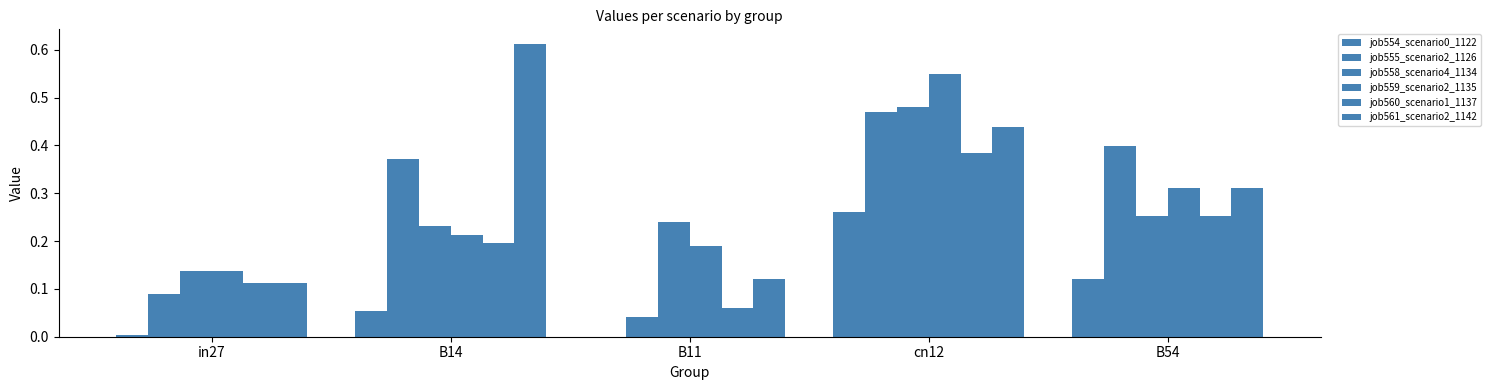

Are the bars grouped side by side (vs. stacked)?

Yes